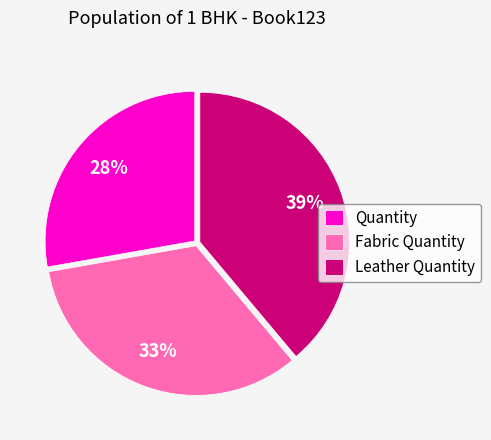

Is Leather Quantity the majority of the pie?

No